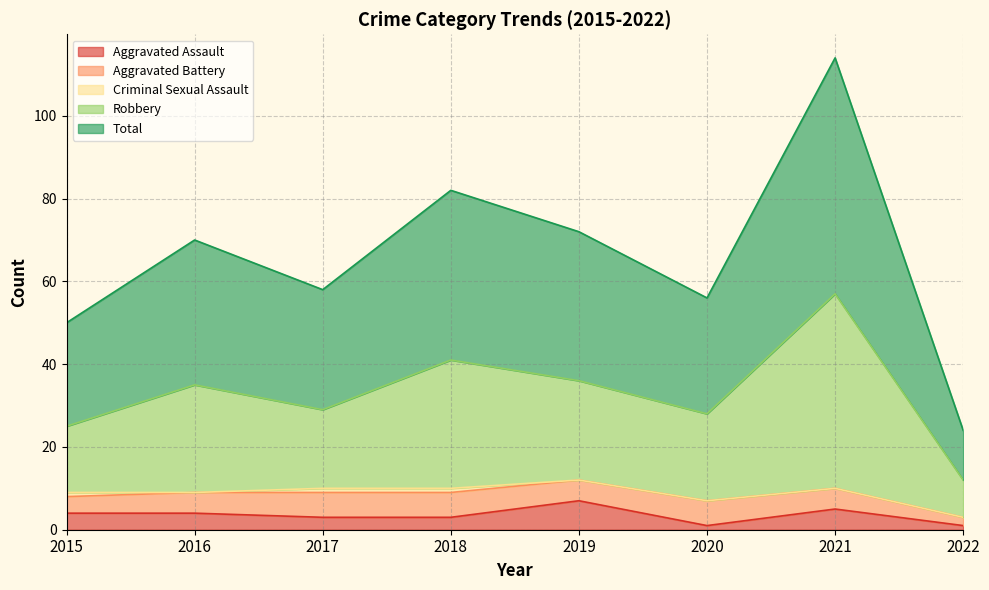

Count the Aggravated Assault values in the range 3 to 5.

5